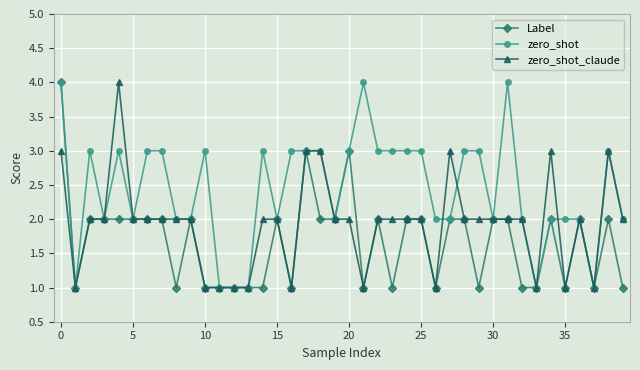

What is the value of the zero_shot_claude point at the 18th from the left?

3